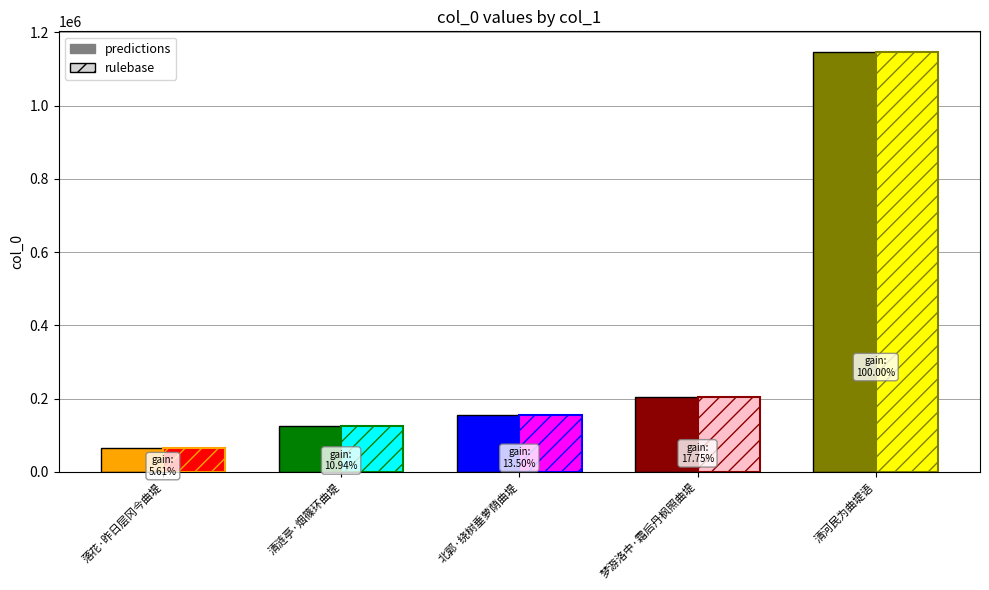

Reading left to right, list all the values displayed in this chart.

64291	125308	154587	203318	1145271